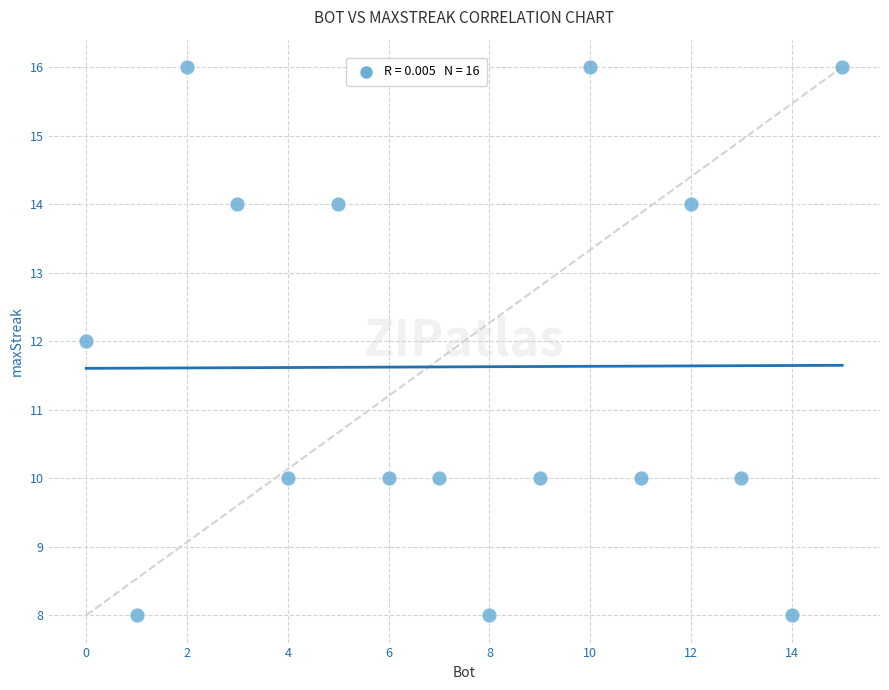

What is the range of X values (max minus min)?

15